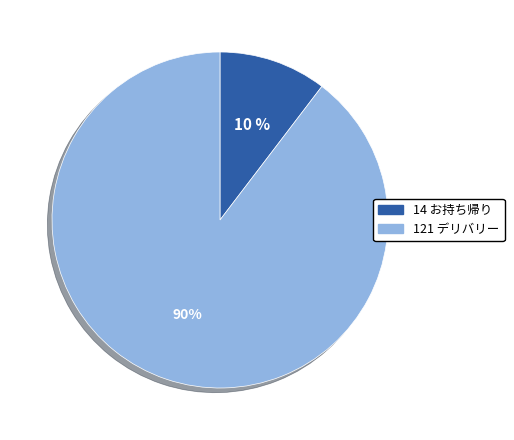

Does any single category account for the majority?

Yes